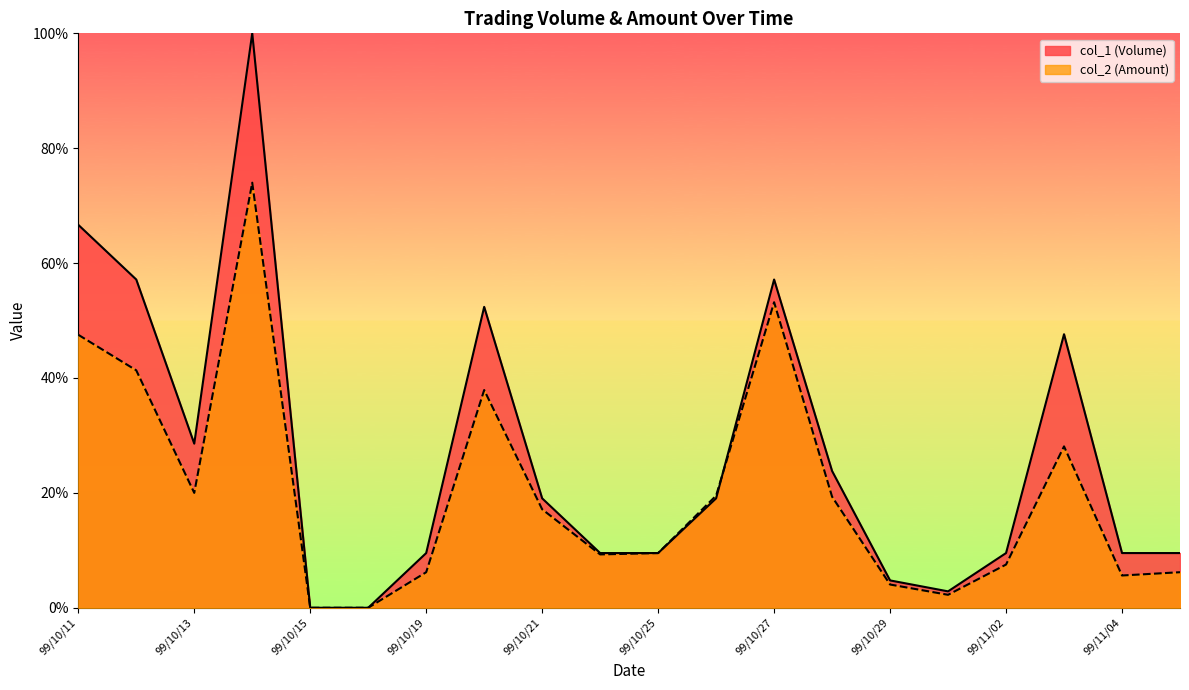

Where do col_1 (Volume) and col_2 (Amount) first cross each other?

99/10/26 and 99/10/27